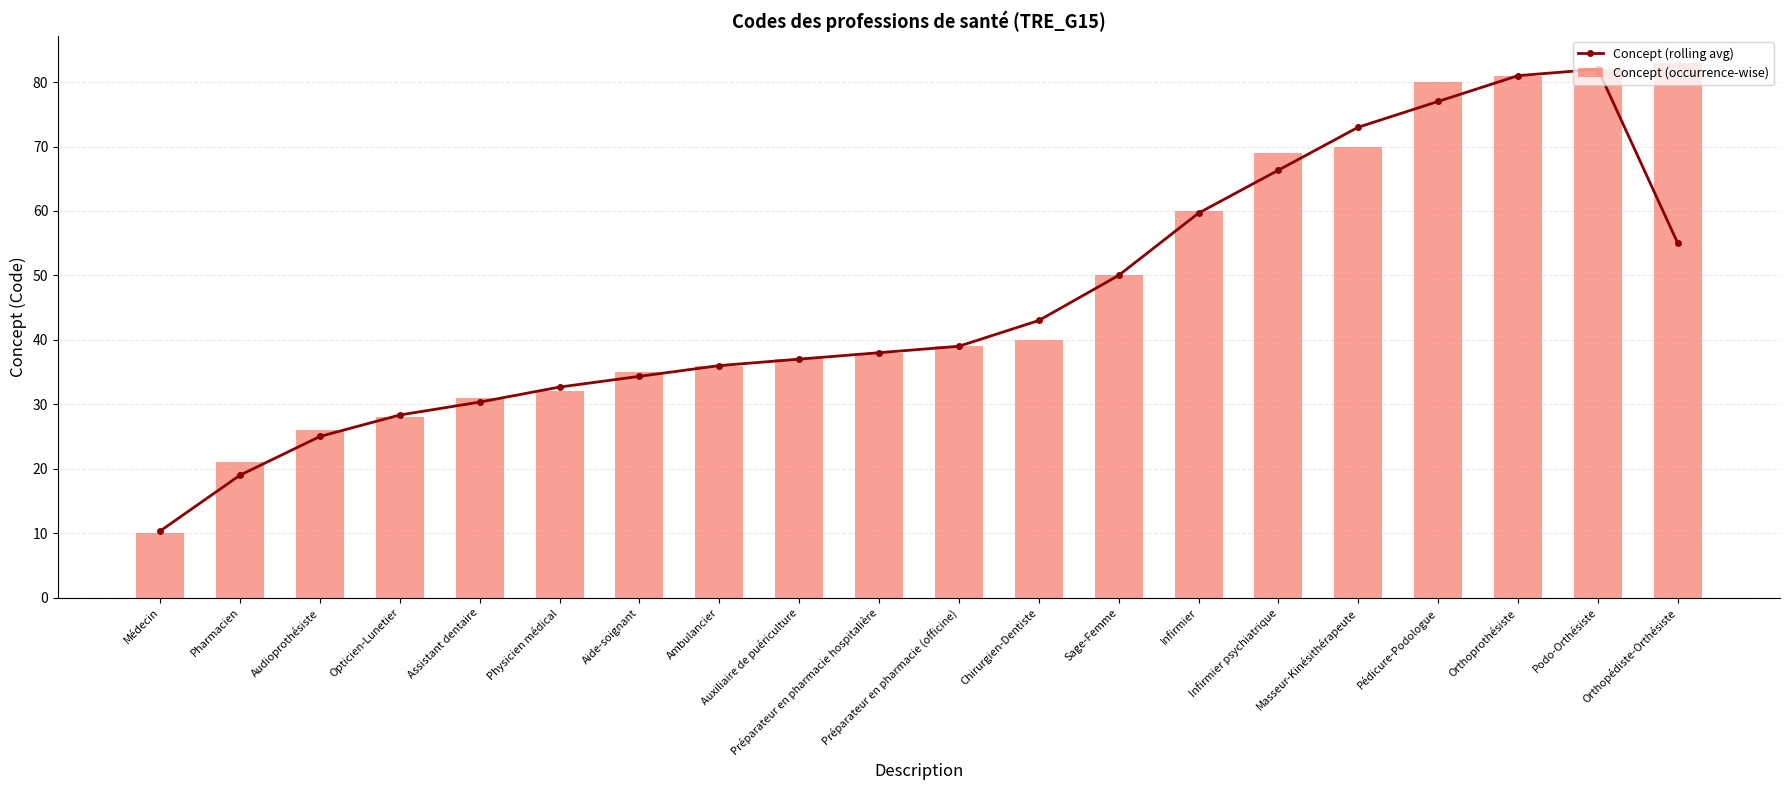

What value does the Concept (occurrence-wise) series have at Assistant dentaire?

31